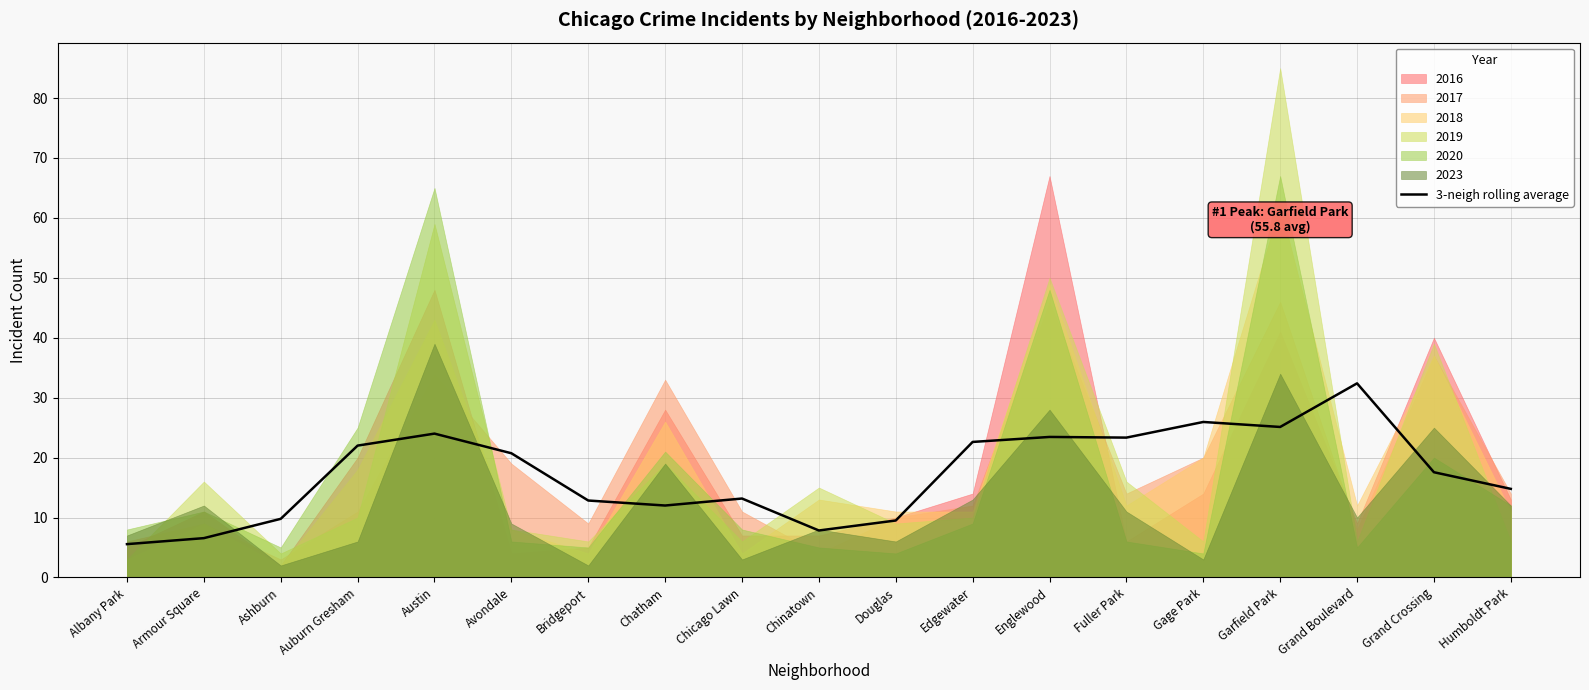

Which category has the highest value in the 3-neigh rolling average series?

Grand Boulevard